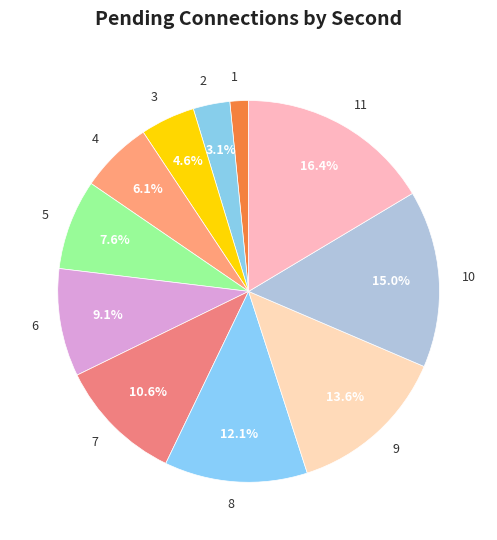

What percentage is the 6 slice, to the nearest percent?

9%